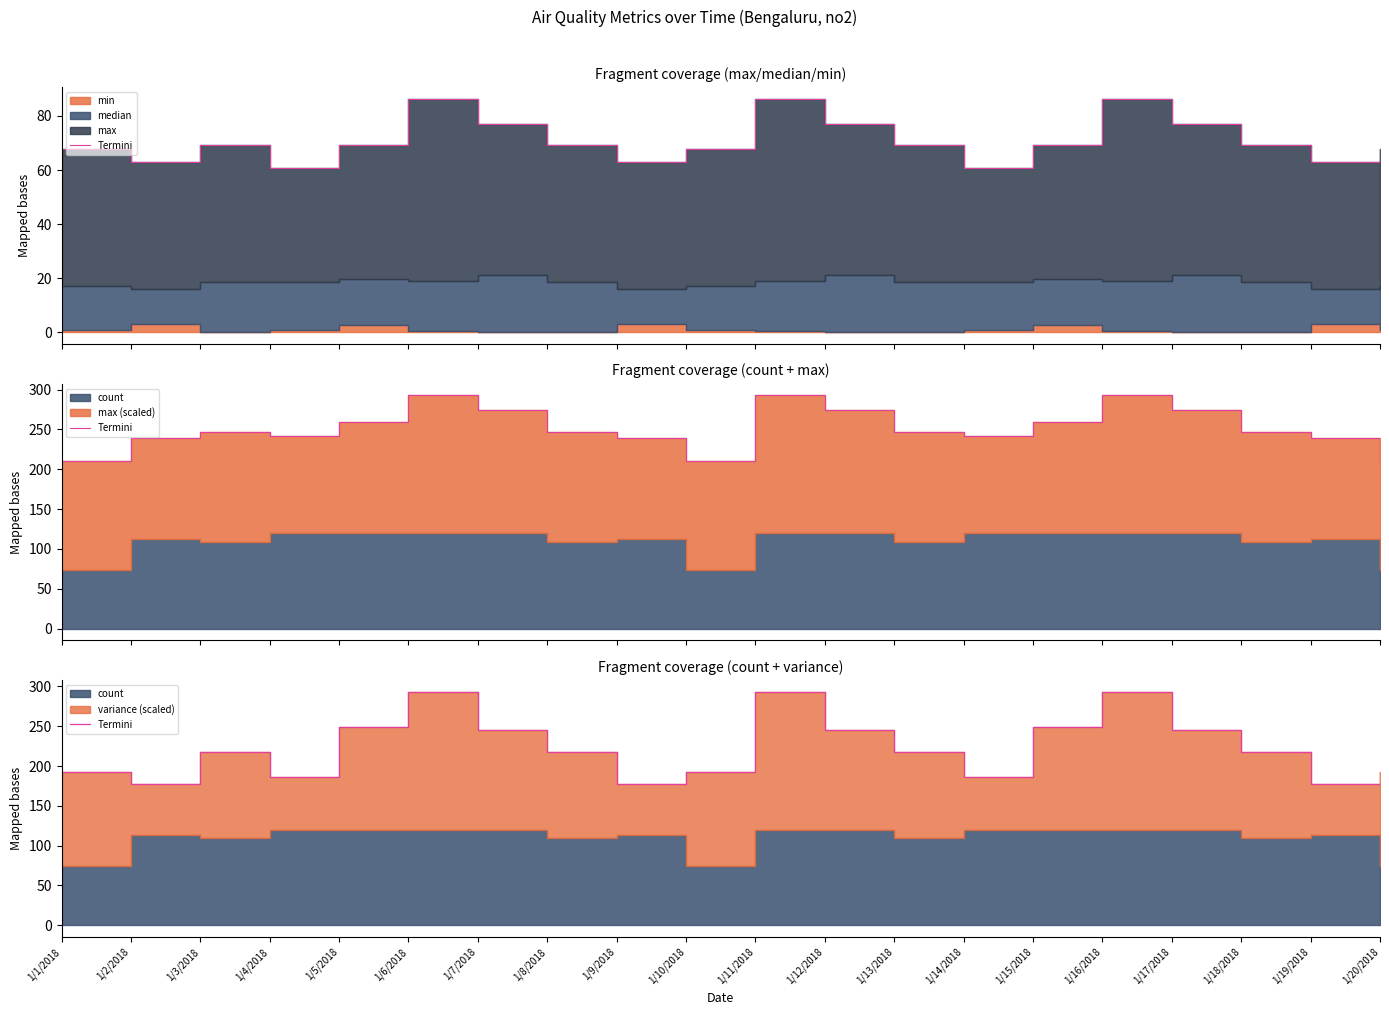

What is the value of the 6th point from the left?

293.1